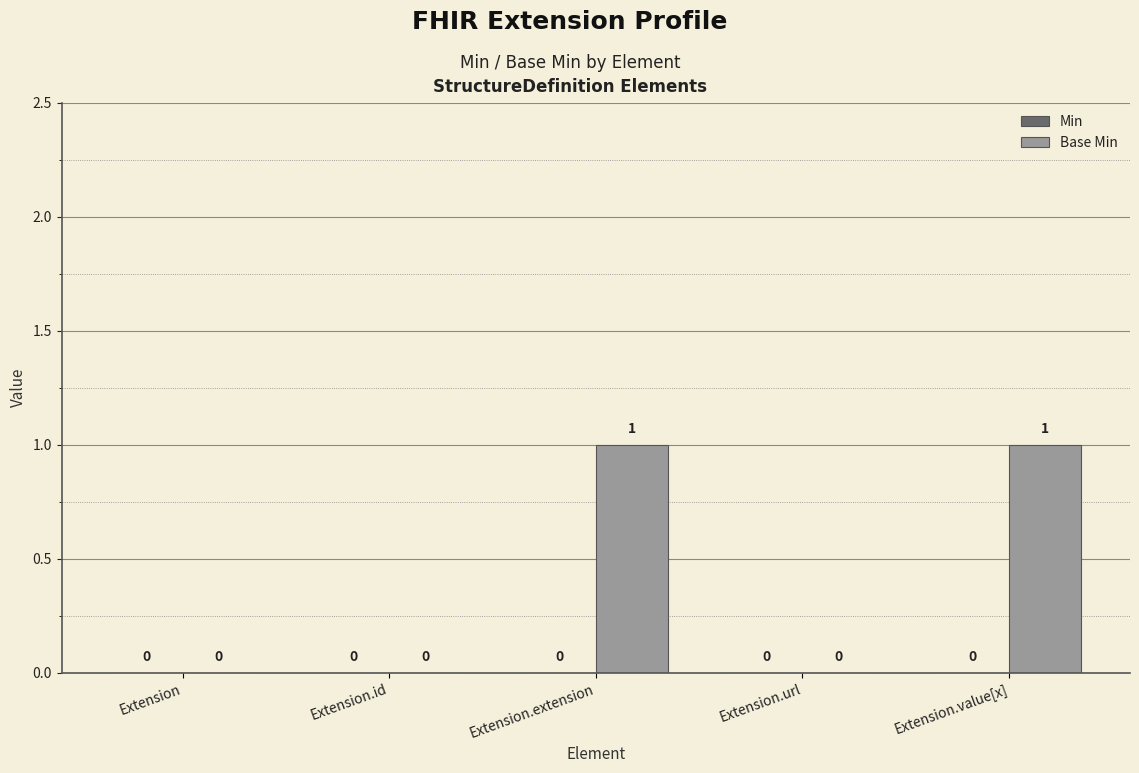

True or false: the data shows 0 at Extension.url.

True